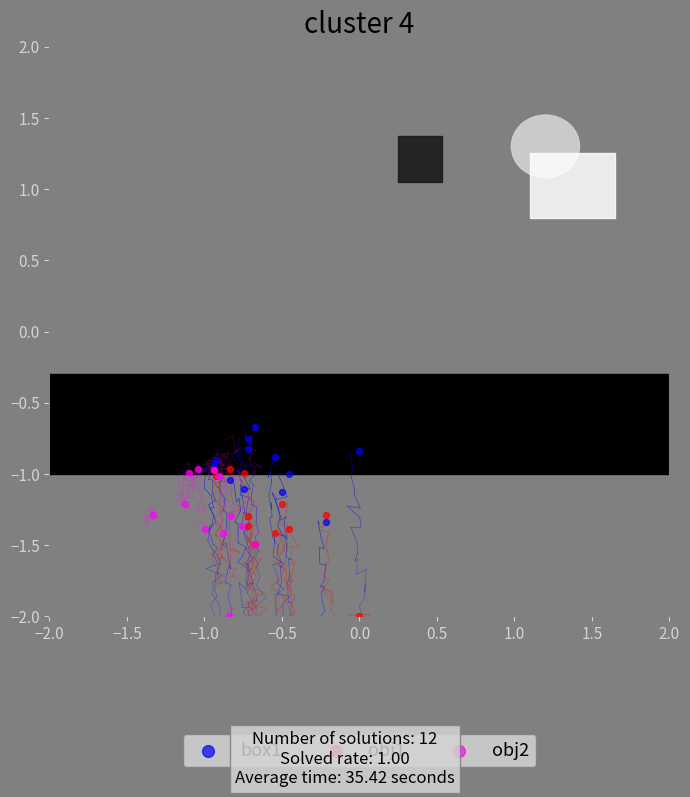

Which series contains the highest Y value?

box1